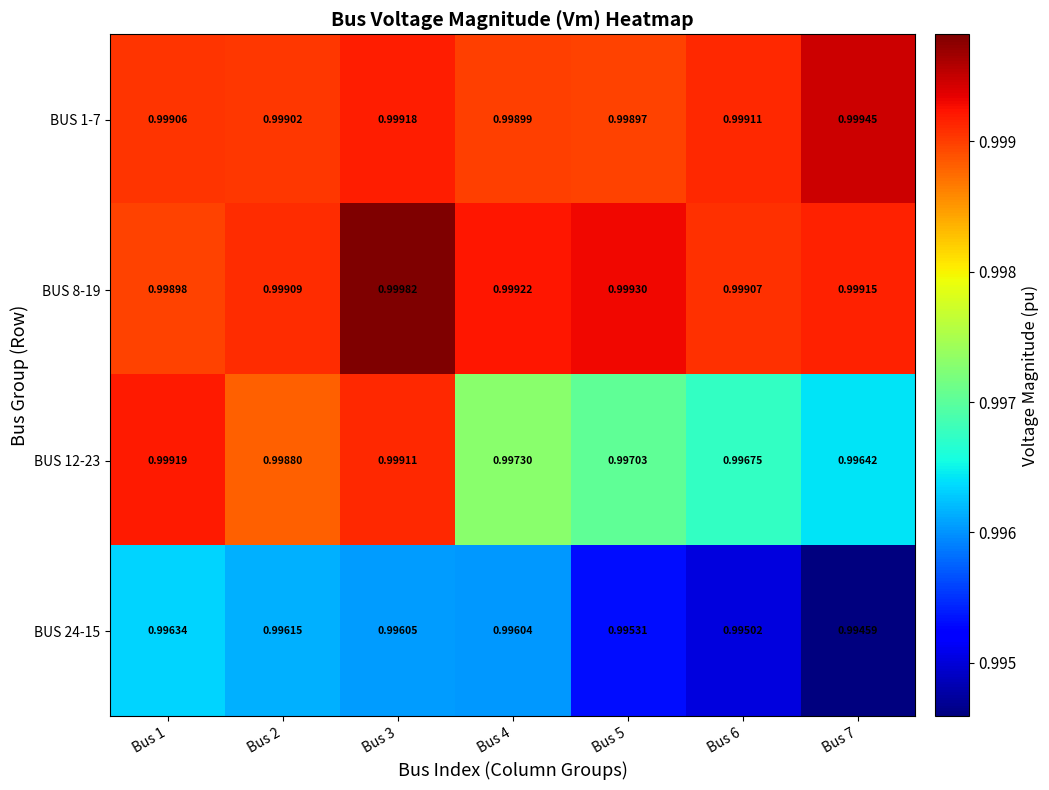

Between Bus 1 and Bus 4, which series saw the biggest shift?

BUS 12-23